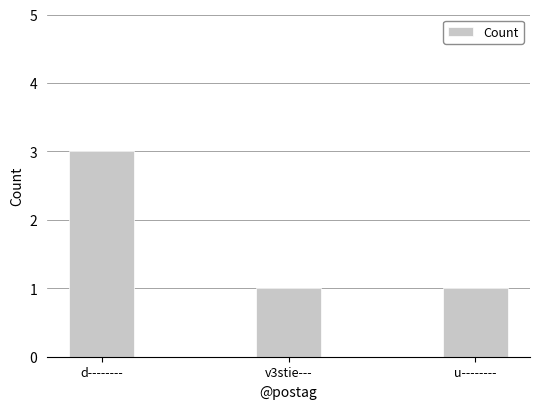

Reading left to right, transcribe all the data shown in this chart.

3	1	1